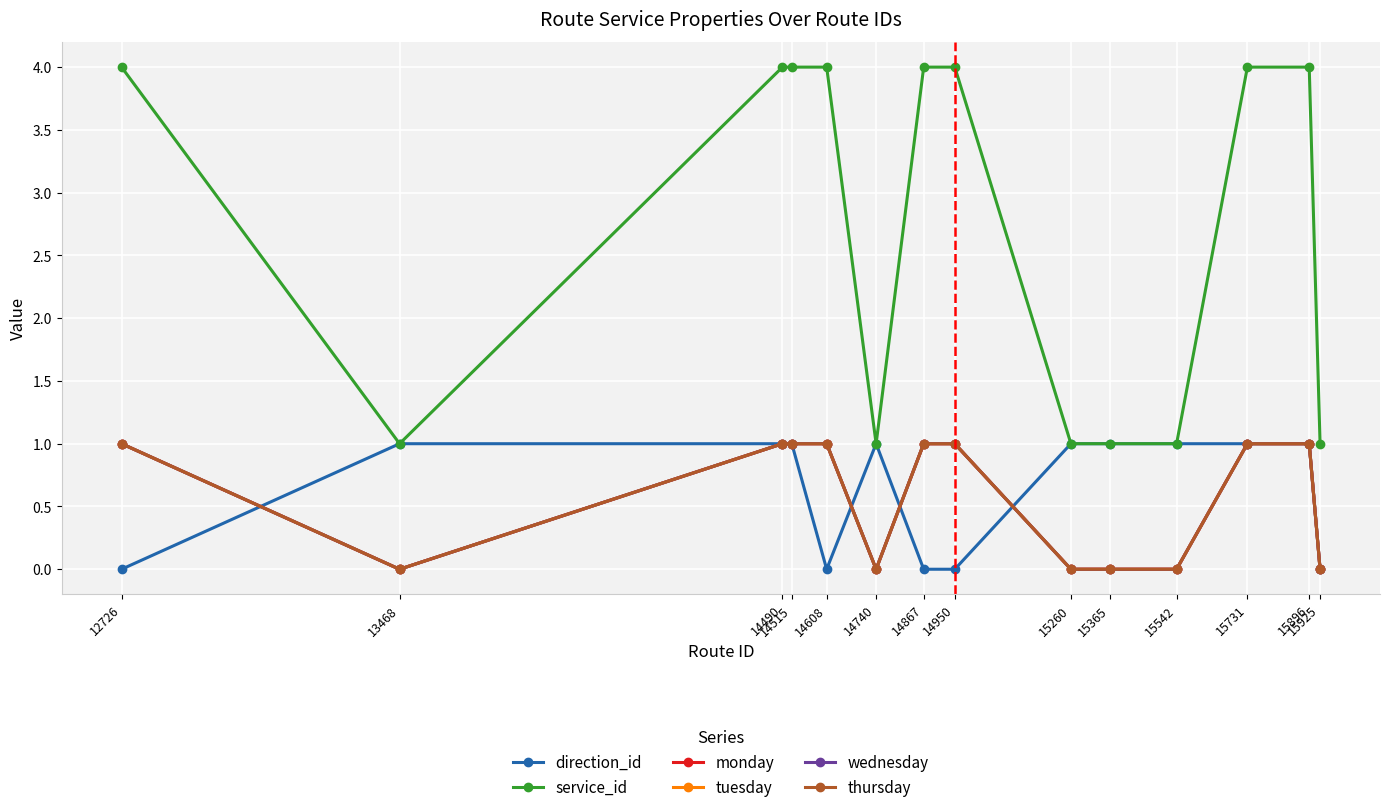

Is this an area chart (filled region under the line)?

No